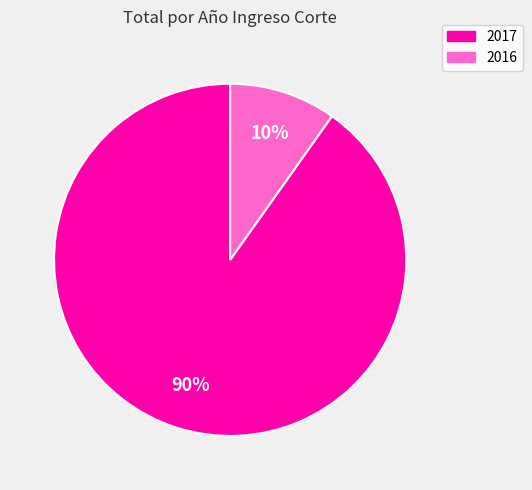

The 2017 slice represents 99% of the pie. True or false?

False